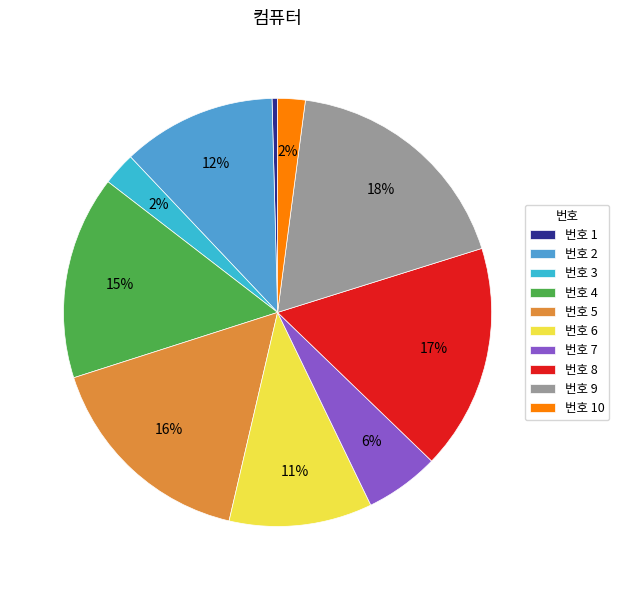

Rank the categories by value from highest to lowest.

9, 8, 5, 4, 2, 6, 7, 3, 10, 1